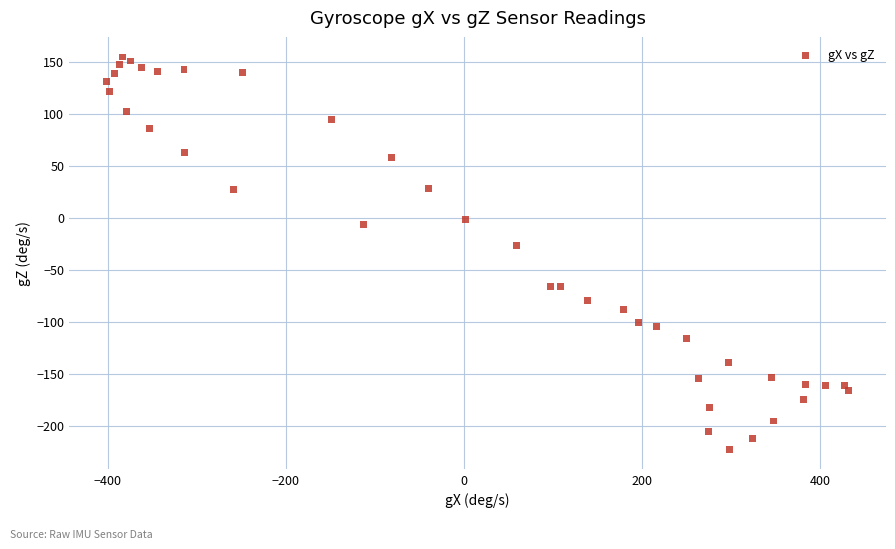

What Y value in the scatter plot is closest to -34?

-26.7